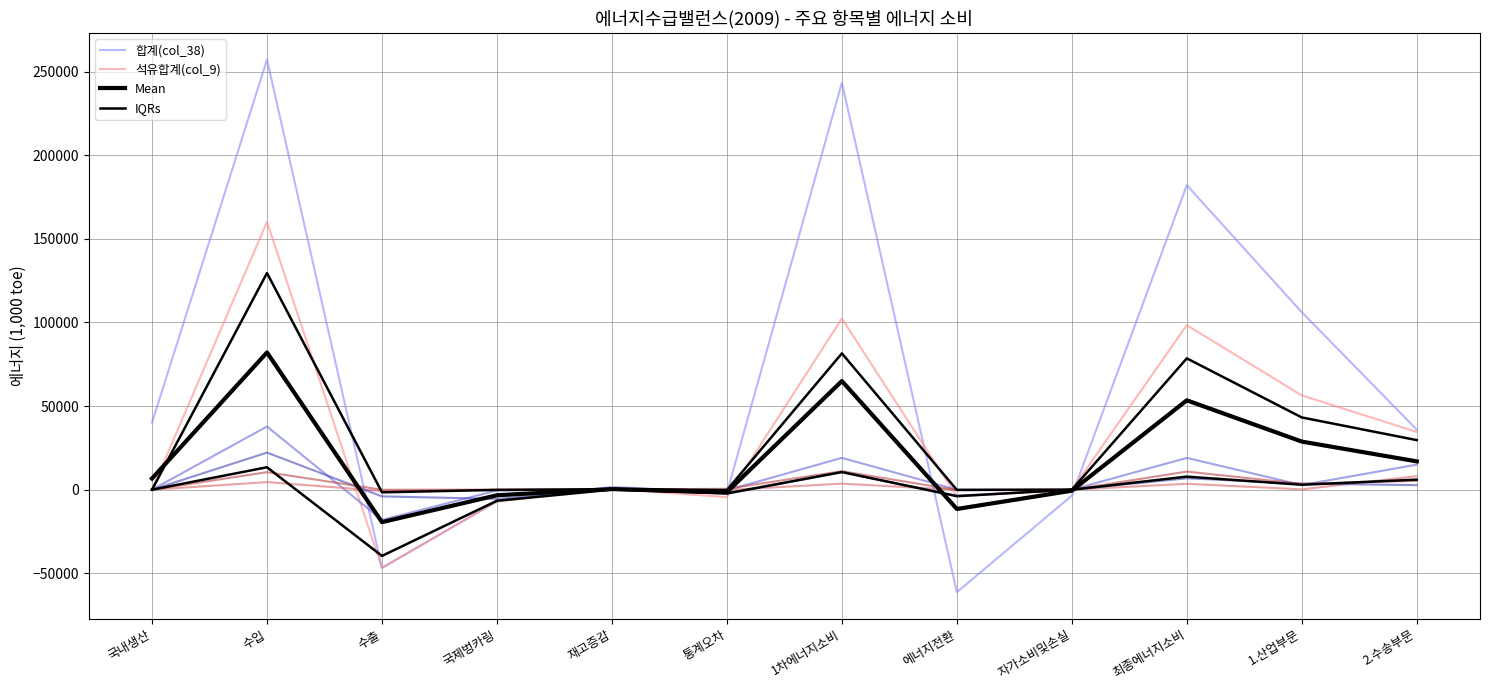

At which label does 중유(col_16) first exceed 67?

수입